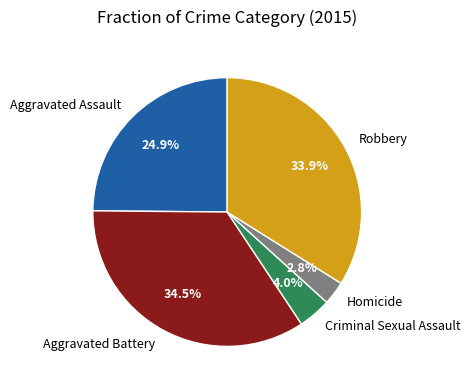

Between Robbery and Aggravated Battery, which is larger?

Aggravated Battery